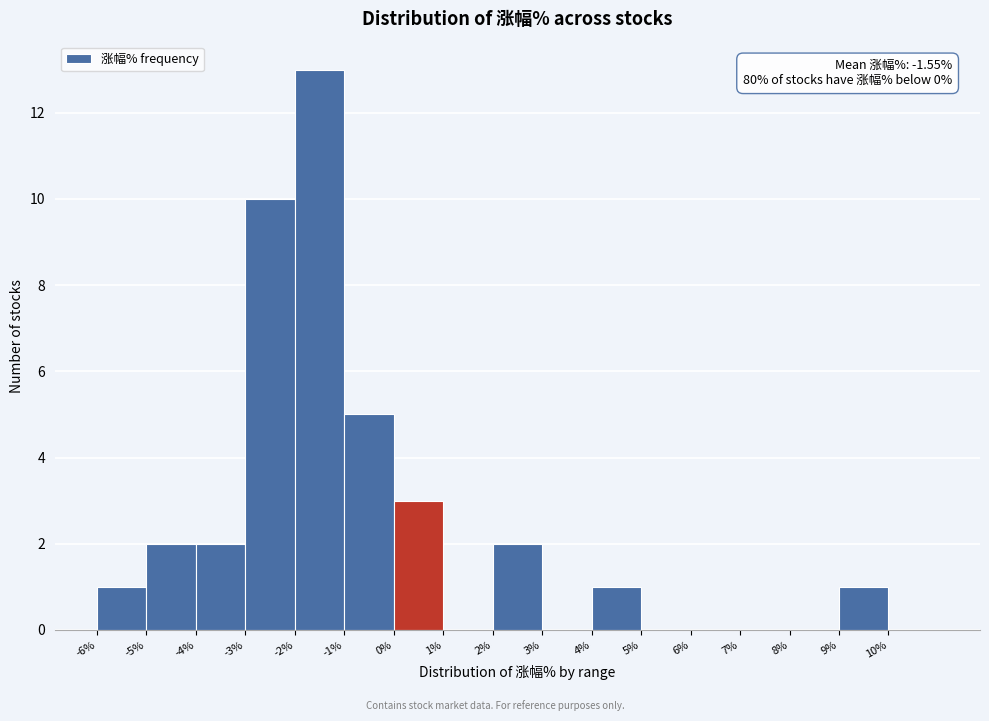

Which range on the x-axis has the tallest bar?

-2 to -1